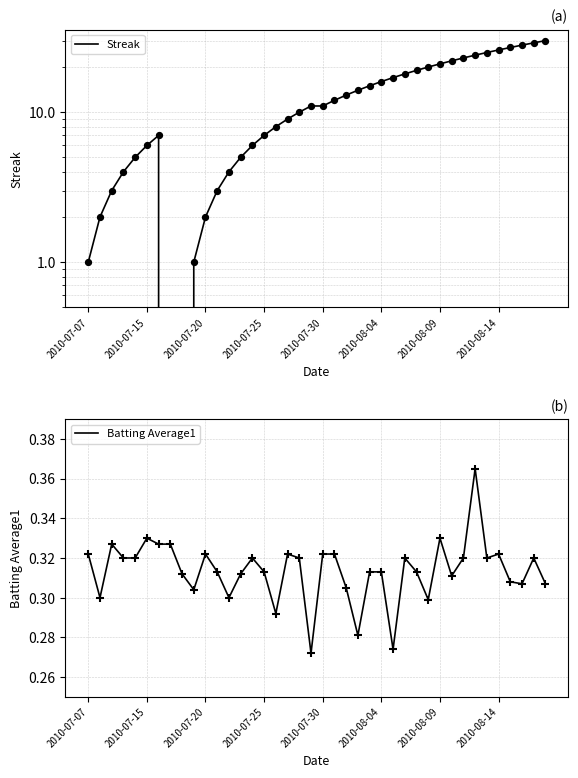

At how many categories does at least one series exceed 15?

15